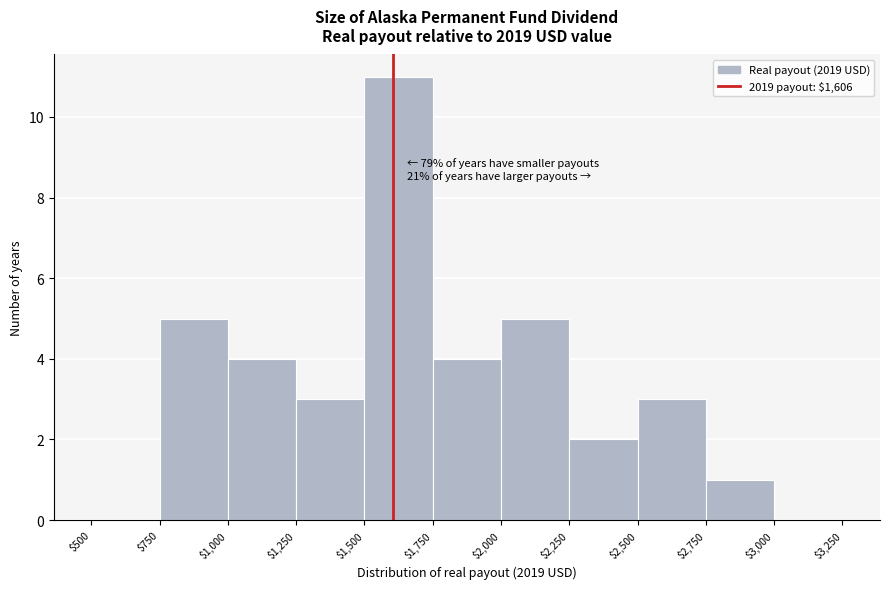

Over which range of the x-axis is the bar tallest?

$1,500 to $1,750